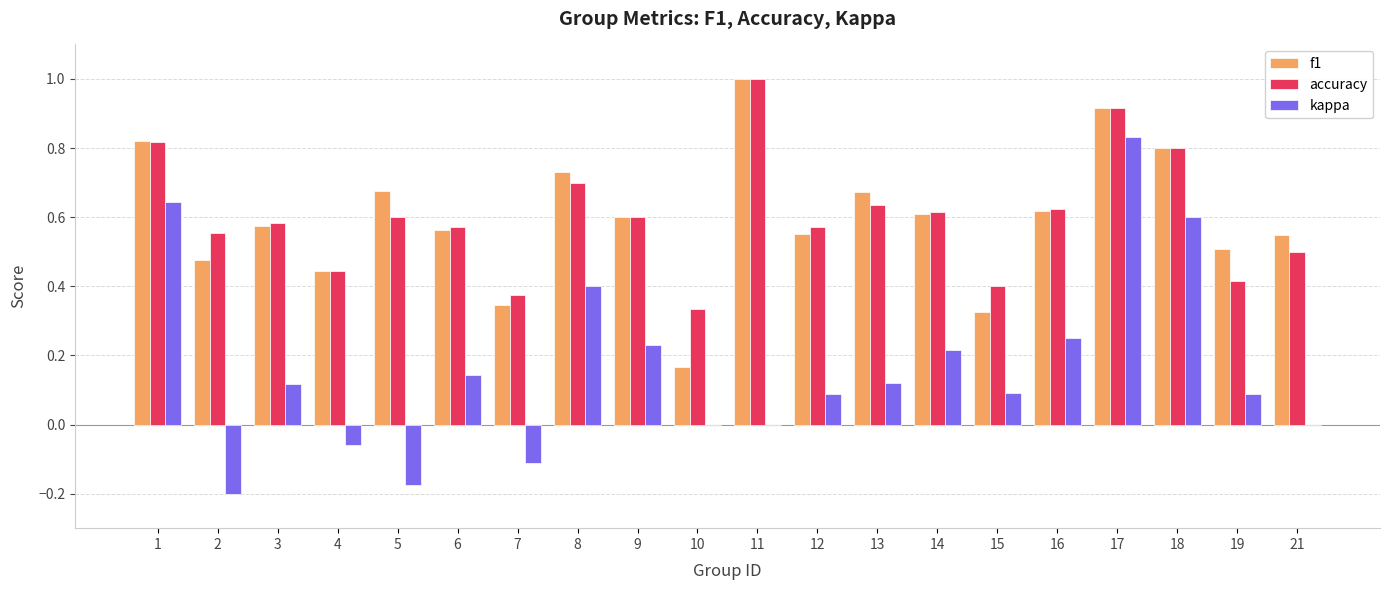

The accuracy series shows 0.8 at 1. True or false?

True